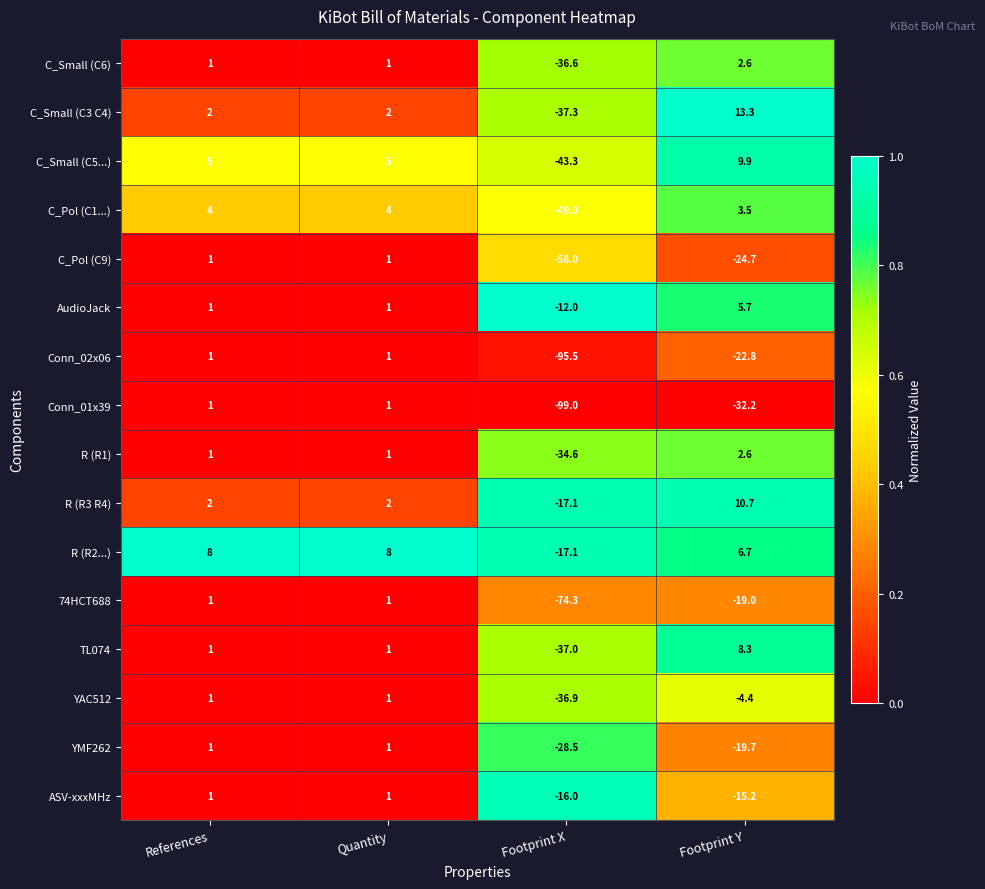

What is the average value of the 74HCT688 series?

-22.8